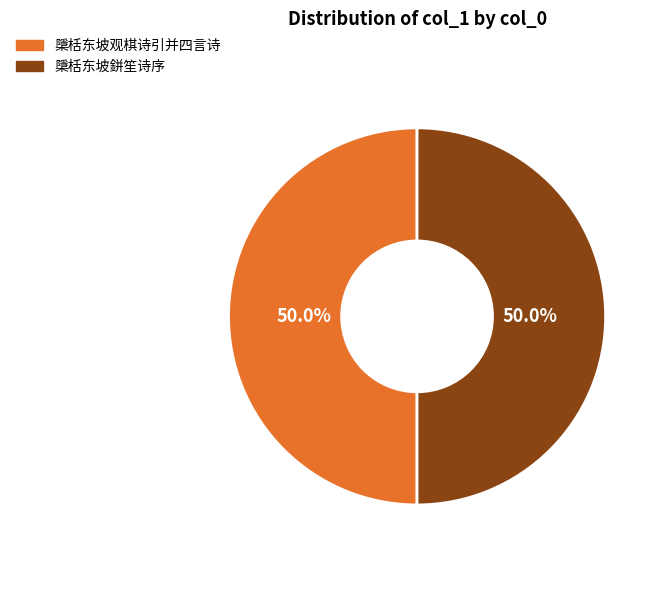

What portion of the pie excludes 檃栝东坡鉼笙诗序?

50.0%